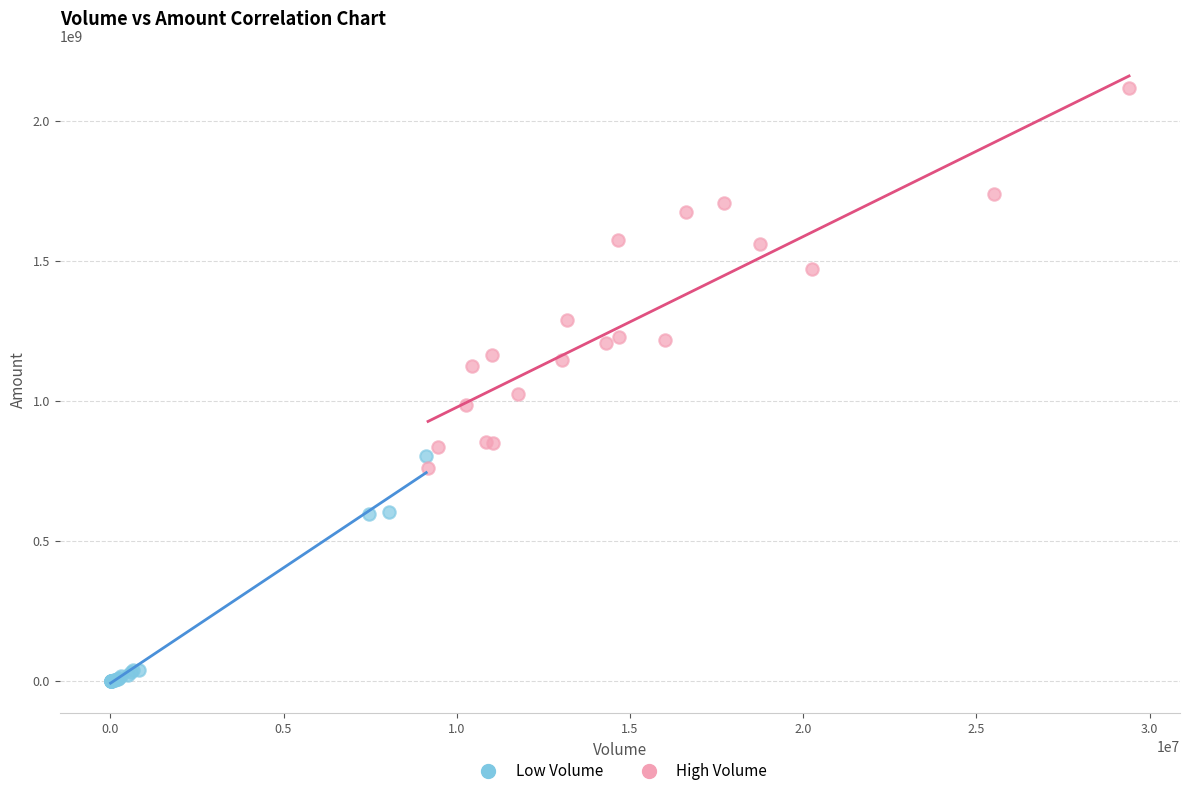

What are all the series names shown in the legend?

Low Volume, High Volume